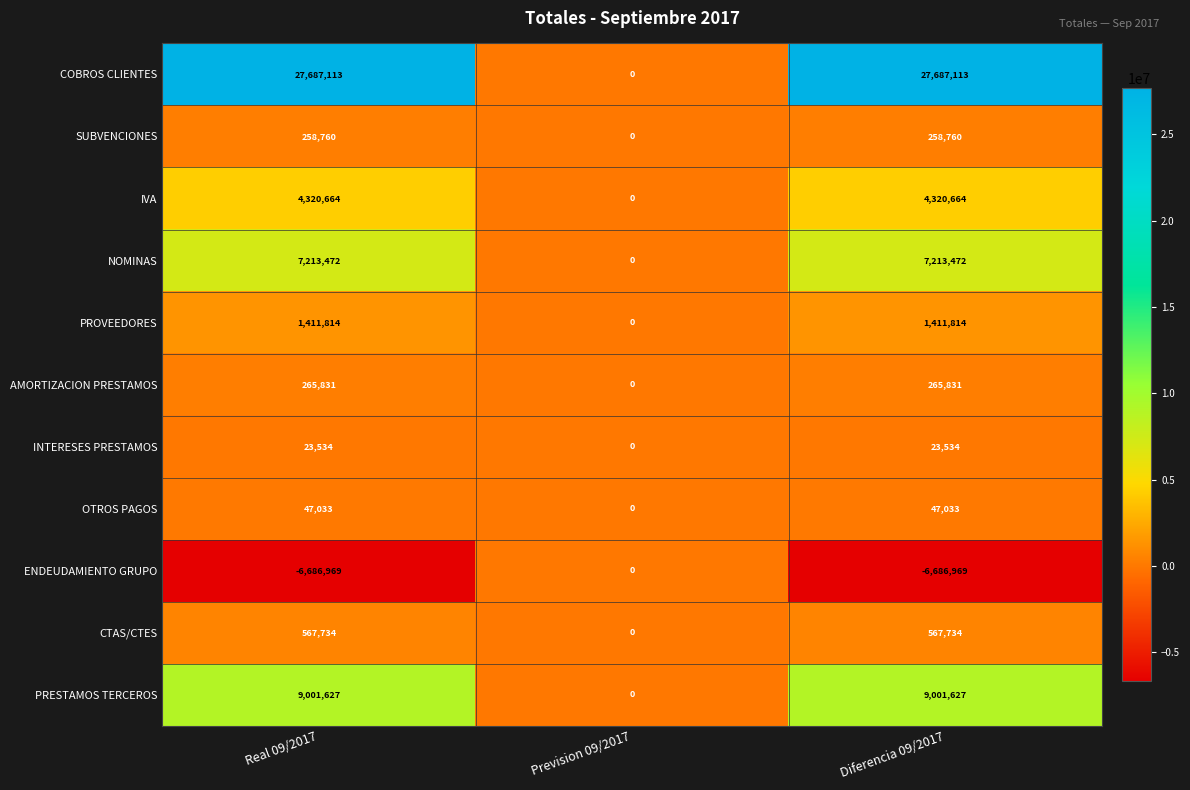

Read the NOMINAS value at Real 09/2017, to the nearest 10.

7213470